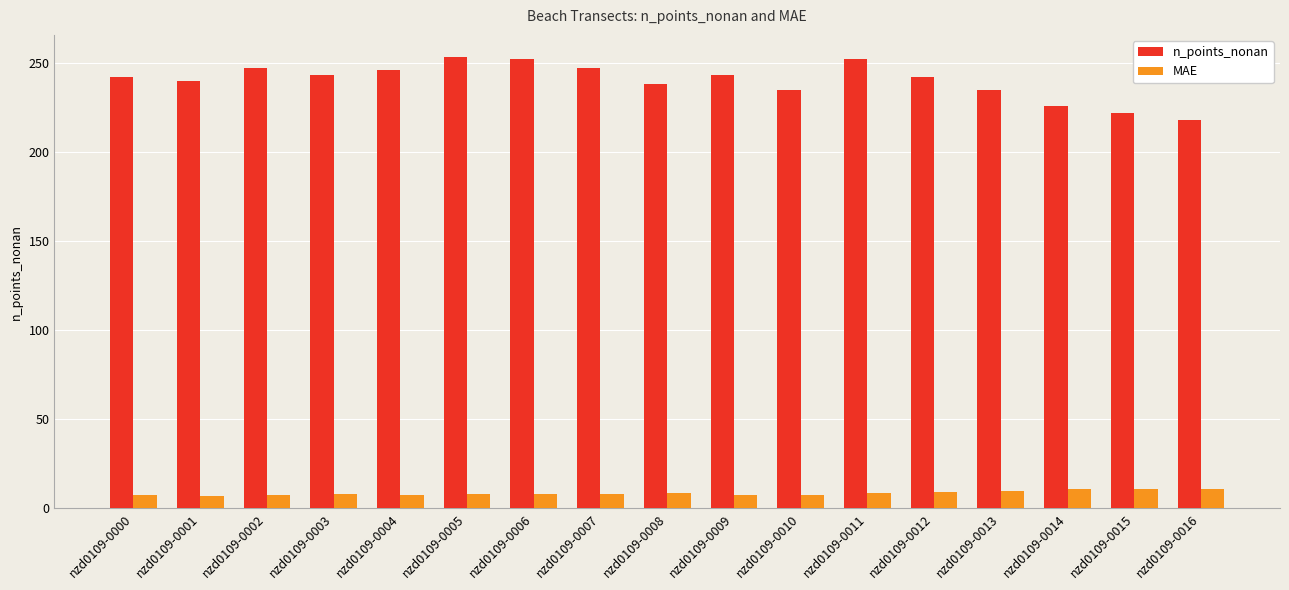

What is the maximum value for MAE?

11.0